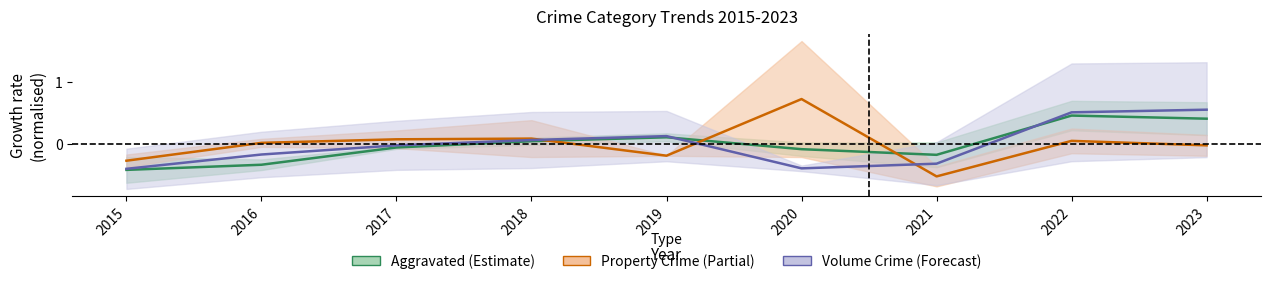

What is the difference between the highest and lowest values at 2023?

0.6